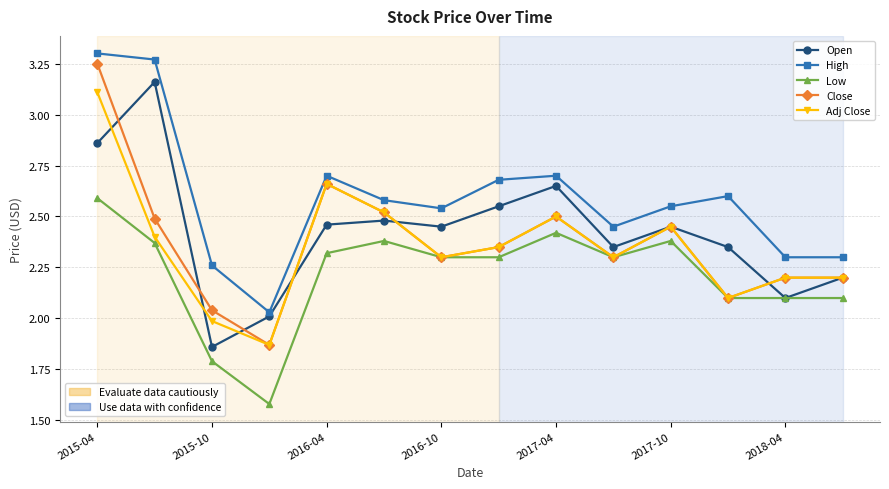

Does the chart have visible grid lines?

Yes